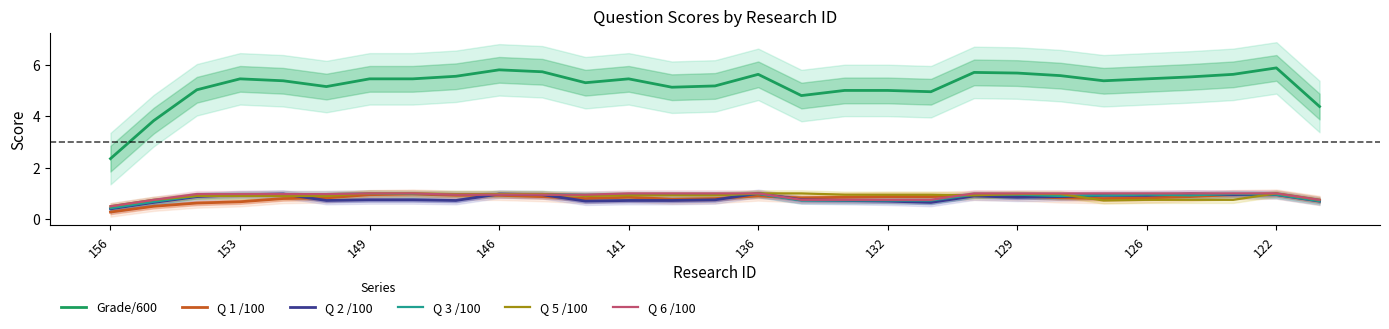

How many series are shown in this chart?

6